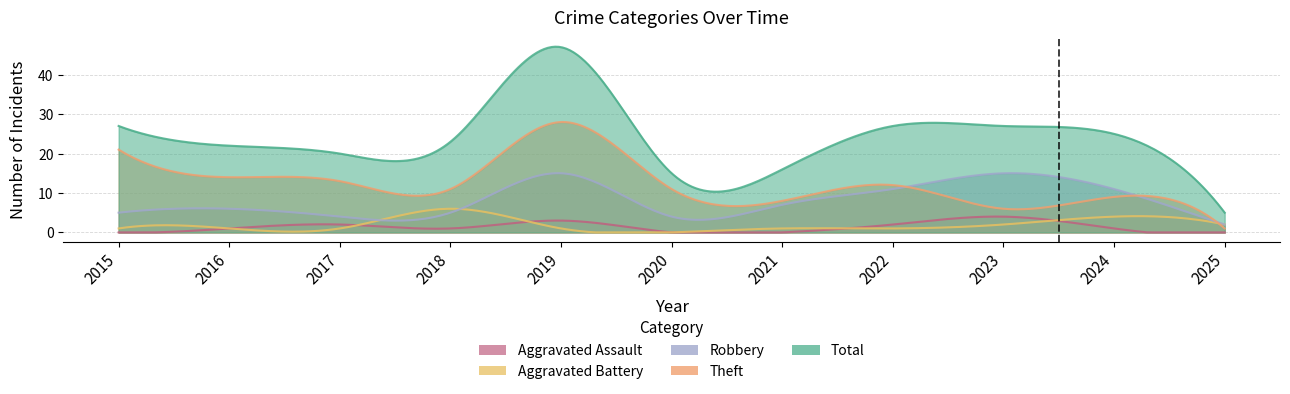

How many values in the Robbery series exceed 6?

5